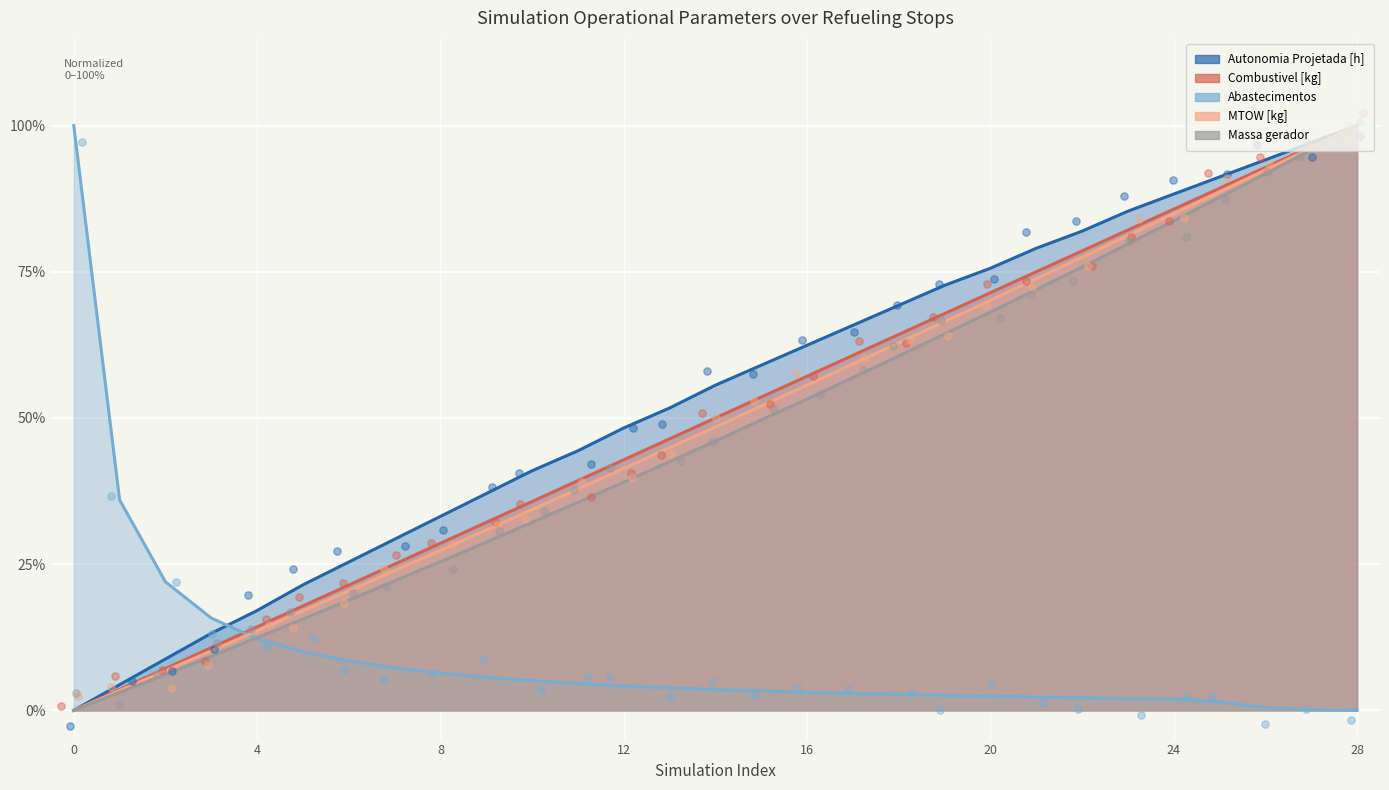

At how many categories does at least one series exceed 43?

19